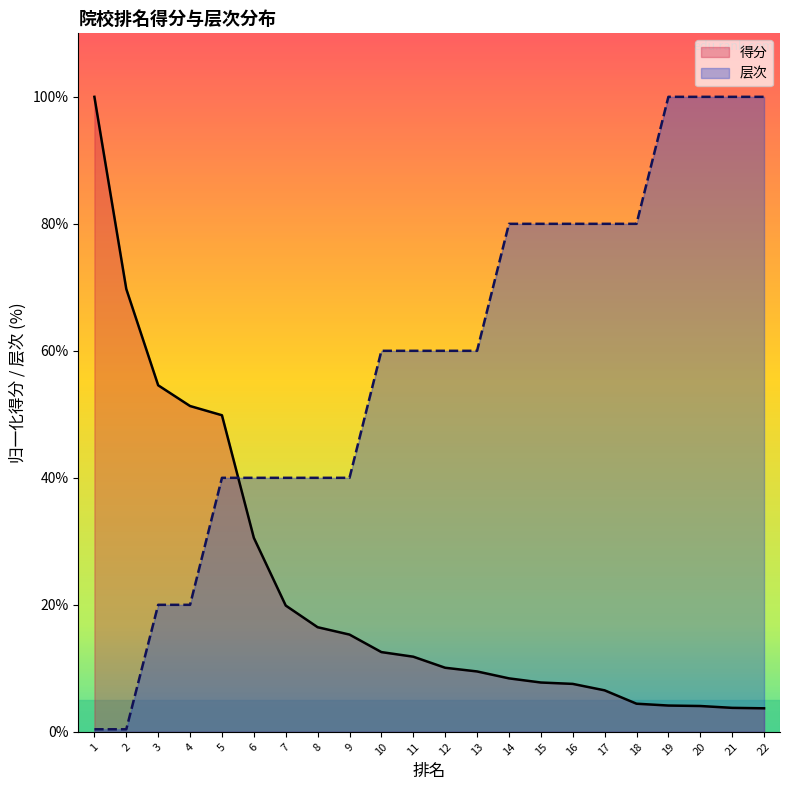

Is it true that 得分 equals 4.1 at 20?

True